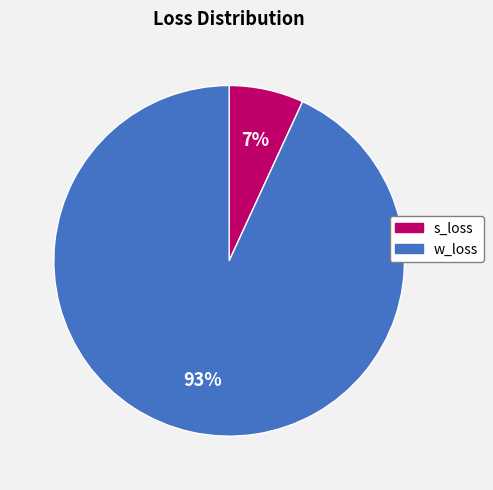

To the nearest percent, what portion does w_loss represent?

93%